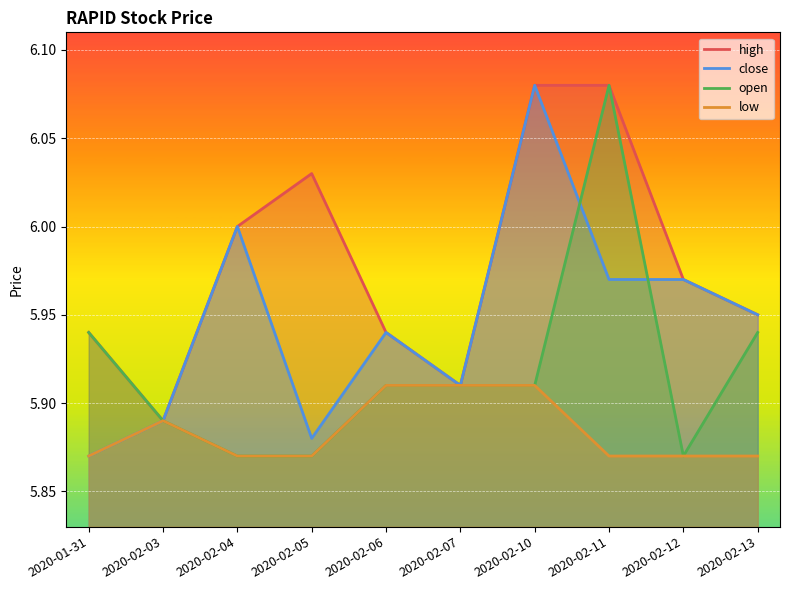

At how many categories does at least one series exceed 6?

3